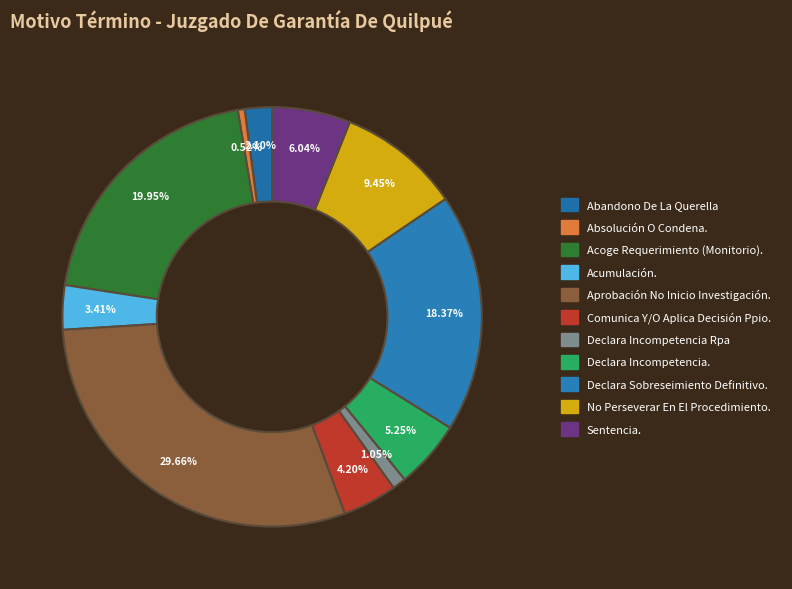

What is the smallest slice in the pie chart?

Absolución O Condena.